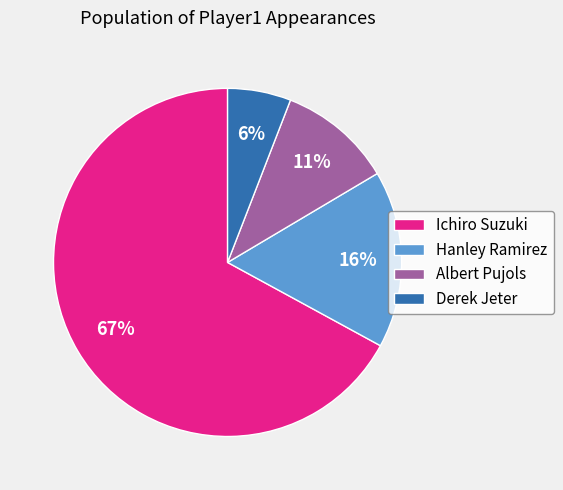

Which category has the smallest portion of the pie?

Derek Jeter